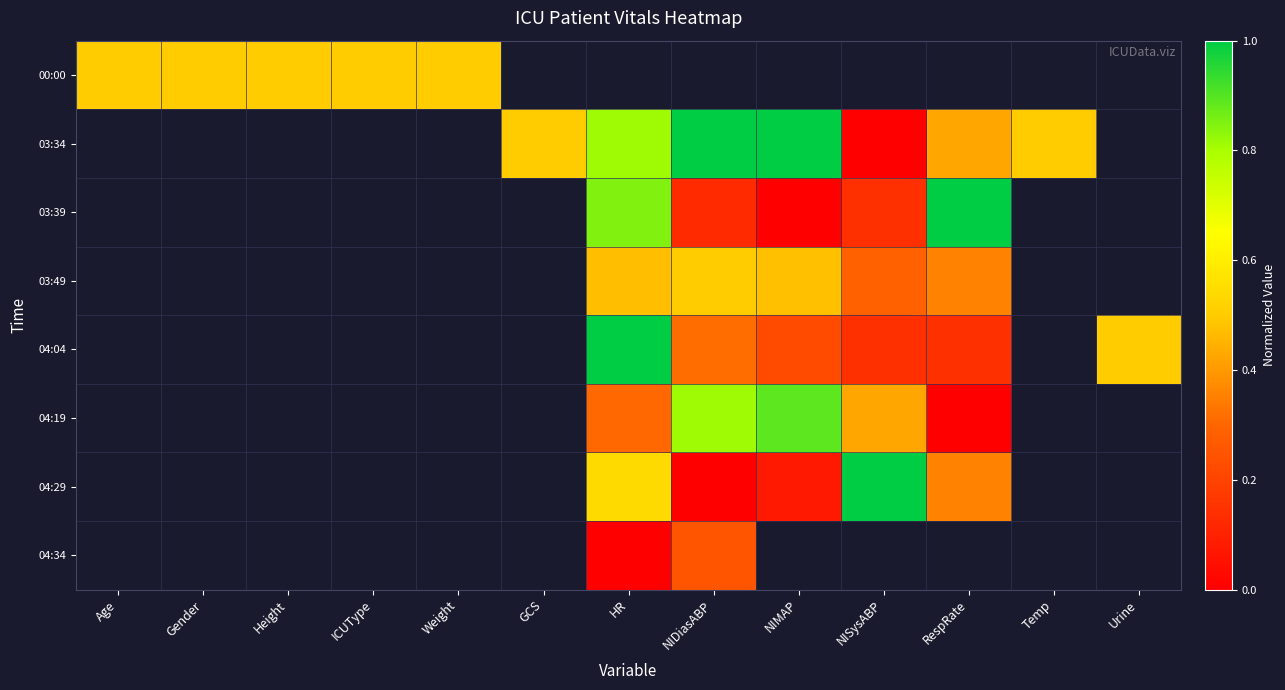

At how many categories does at least one series exceed 0?

13